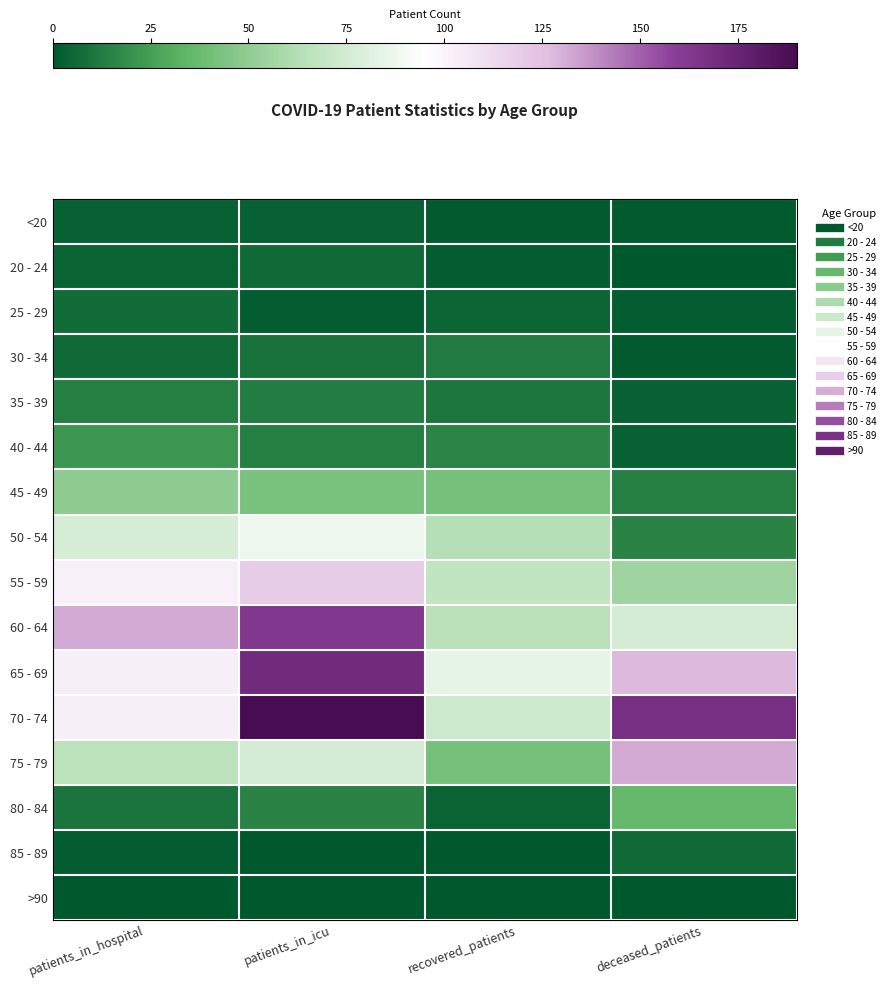

Reading left to right, what are all the values shown in this chart?

<20: patients_in_hospital=3	patients_in_icu=3	recovered_patients=1	deceased_patients=1
20 - 24: patients_in_hospital=4	patients_in_icu=6	recovered_patients=2	deceased_patients=0
25 - 29: patients_in_hospital=7	patients_in_icu=2	recovered_patients=5	deceased_patients=2
30 - 34: patients_in_hospital=6	patients_in_icu=9	recovered_patients=12	deceased_patients=1
35 - 39: patients_in_hospital=14	patients_in_icu=13	recovered_patients=11	deceased_patients=3
40 - 44: patients_in_hospital=22	patients_in_icu=14	recovered_patients=16	deceased_patients=3
45 - 49: patients_in_hospital=49	patients_in_icu=43	recovered_patients=41	deceased_patients=14
50 - 54: patients_in_hospital=77	patients_in_icu=87	recovered_patients=63	deceased_patients=15
55 - 59: patients_in_hospital=102	patients_in_icu=120	recovered_patients=68	deceased_patients=55
60 - 64: patients_in_hospital=132	patients_in_icu=163	recovered_patients=65	deceased_patients=76
65 - 69: patients_in_hospital=103	patients_in_icu=170	recovered_patients=84	deceased_patients=128
70 - 74: patients_in_hospital=103	patients_in_icu=190	recovered_patients=73	deceased_patients=168
75 - 79: patients_in_hospital=66	patients_in_icu=76	recovered_patients=41	deceased_patients=132
80 - 84: patients_in_hospital=10	patients_in_icu=15	recovered_patients=4	deceased_patients=36
85 - 89: patients_in_hospital=2	patients_in_icu=0	recovered_patients=0	deceased_patients=6
>90: patients_in_hospital=0	patients_in_icu=0	recovered_patients=0	deceased_patients=0